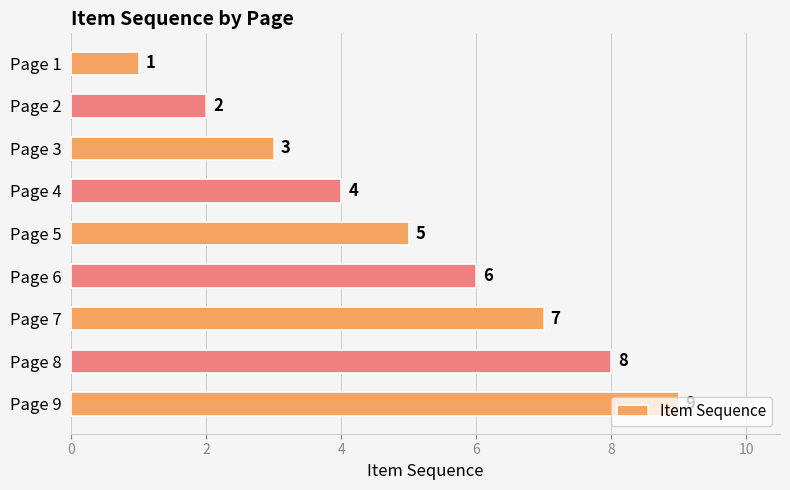

What is the smallest value displayed?

1